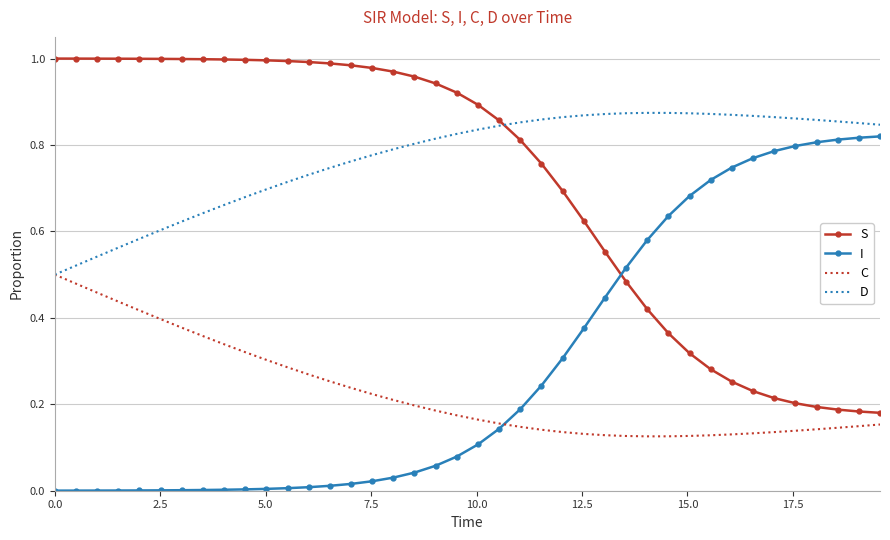

List the series in order of their peak value, lowest first.

C, I, D, S